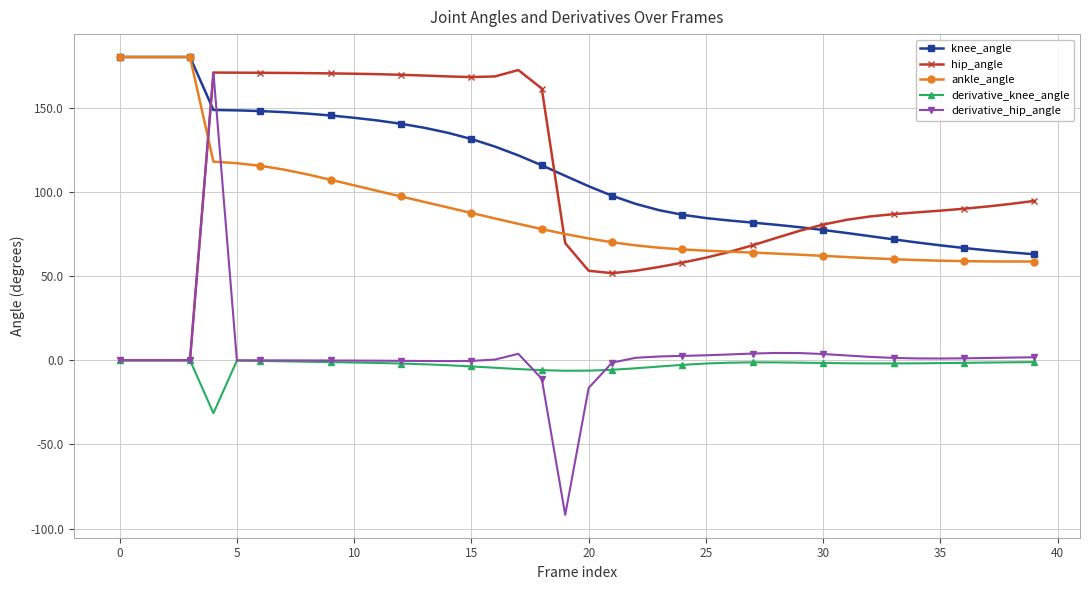

What is the value of the ankle_angle point at the 23rd from the left?

68.2